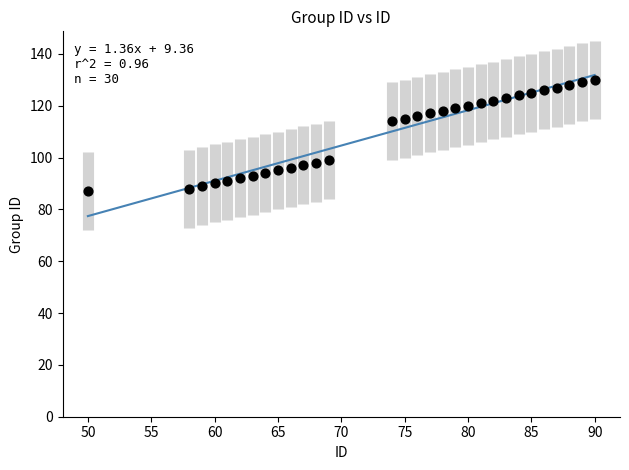

What is the range of Y values (max minus min)?

43